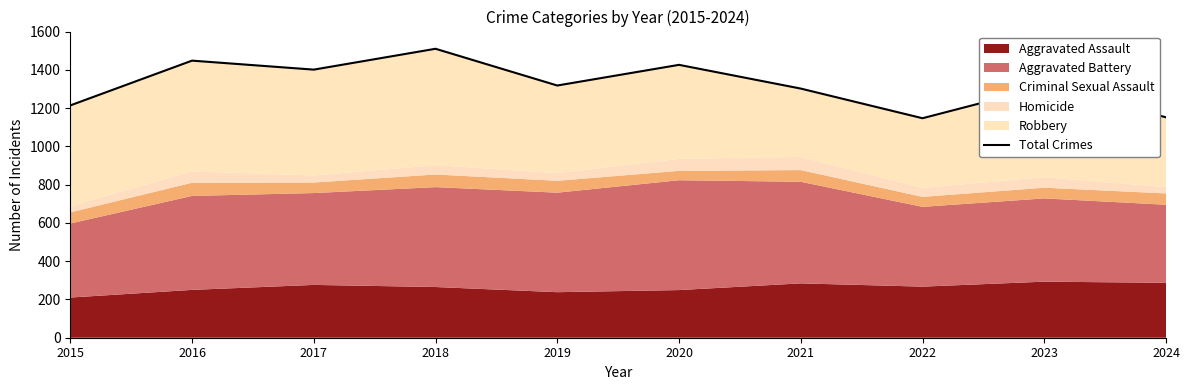

Rank the categories by value from lowest to highest.

2022, 2024, 2015, 2021, 2023, 2019, 2017, 2020, 2016, 2018